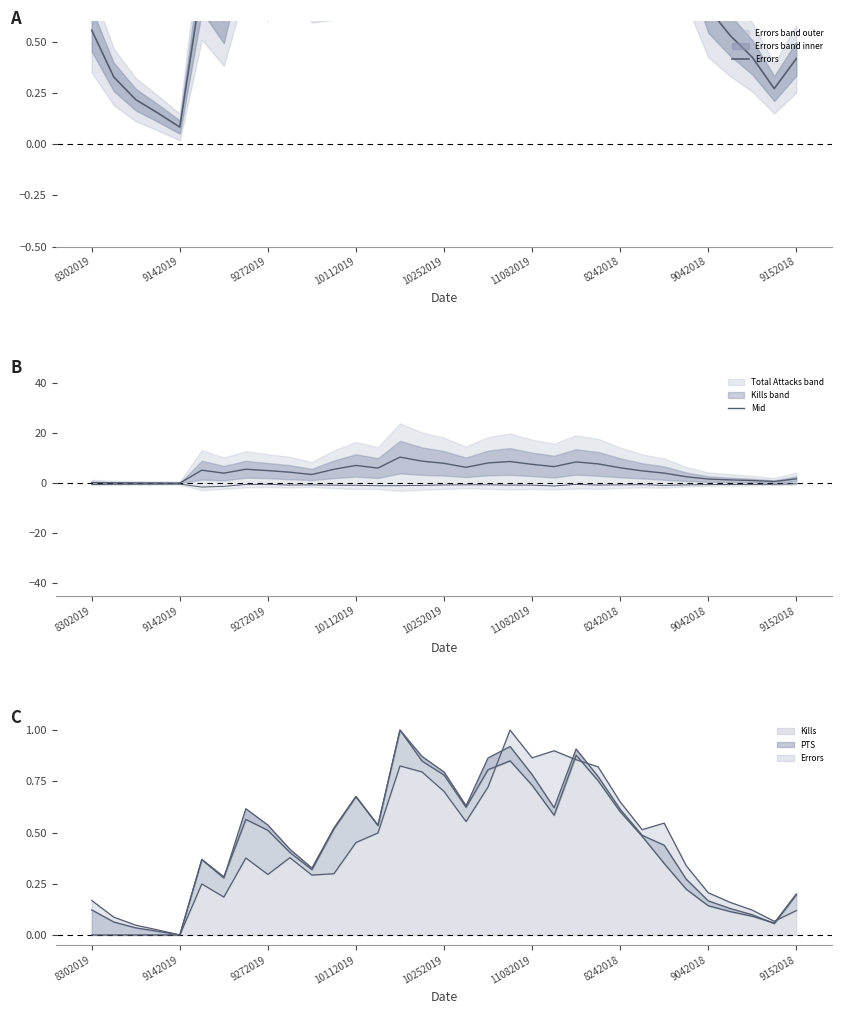

What is the total value across all series at 11?

5.7